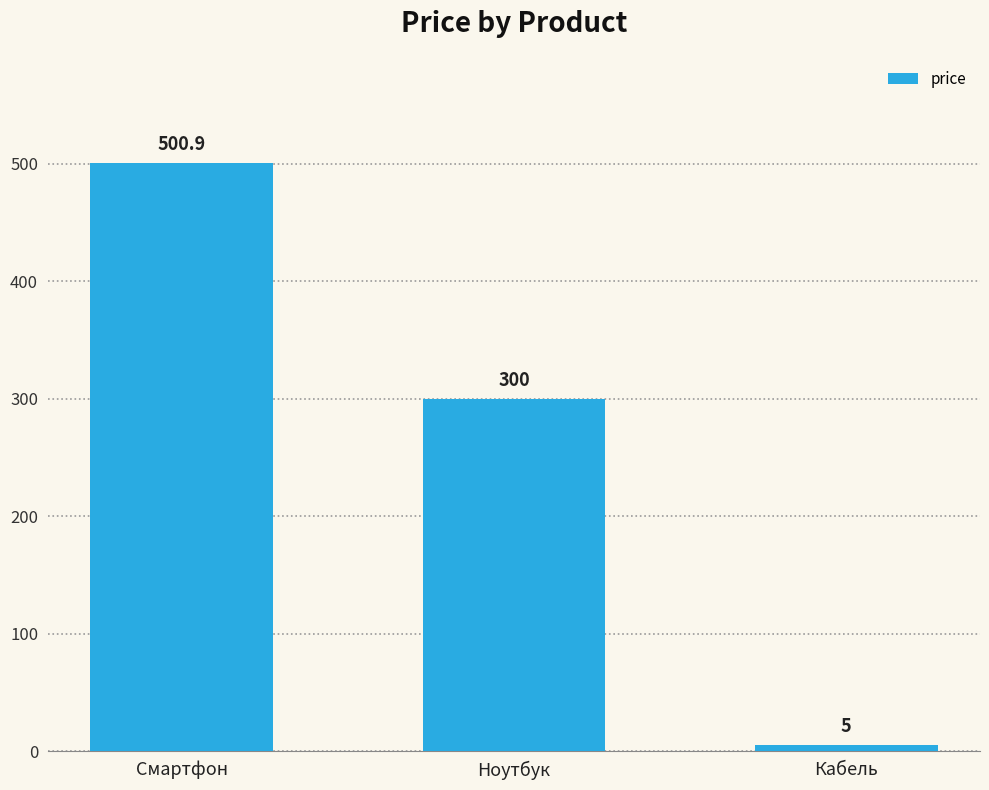

Does the chart contain any negative values?

No